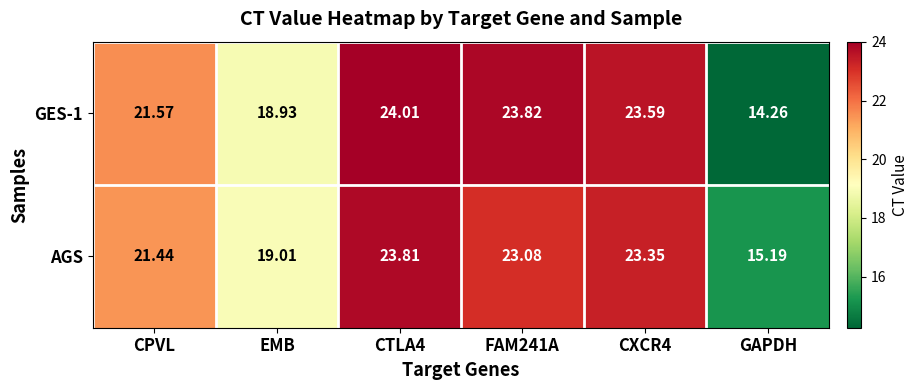

Between EMB and FAM241A, which series saw the biggest shift?

GES-1